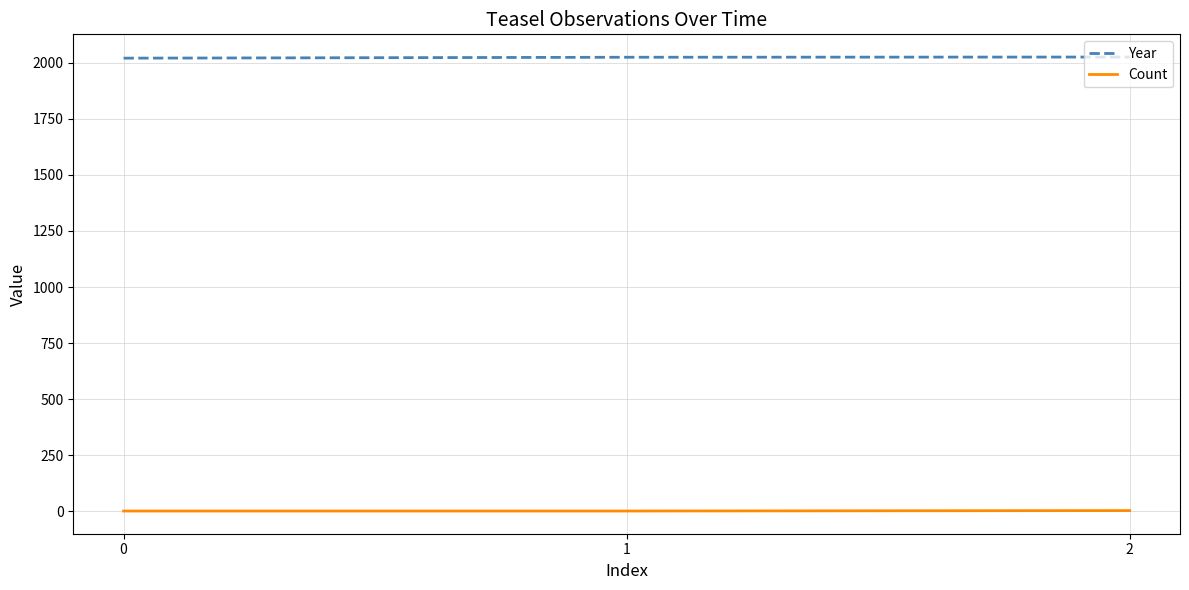

True or false: Count has a value of 4 at 2.

True